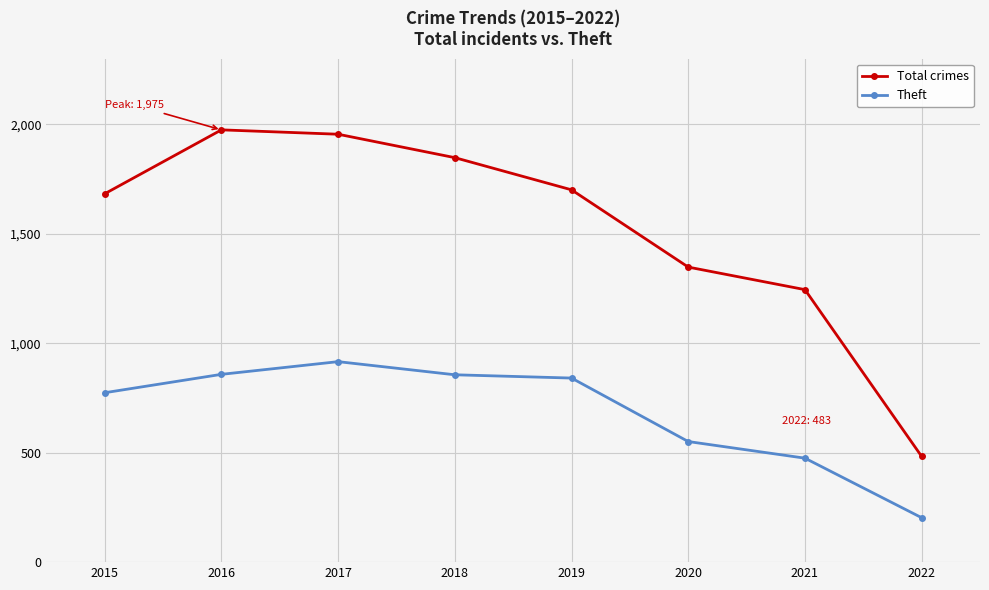

What is the approximate value of Theft at 2019?

841